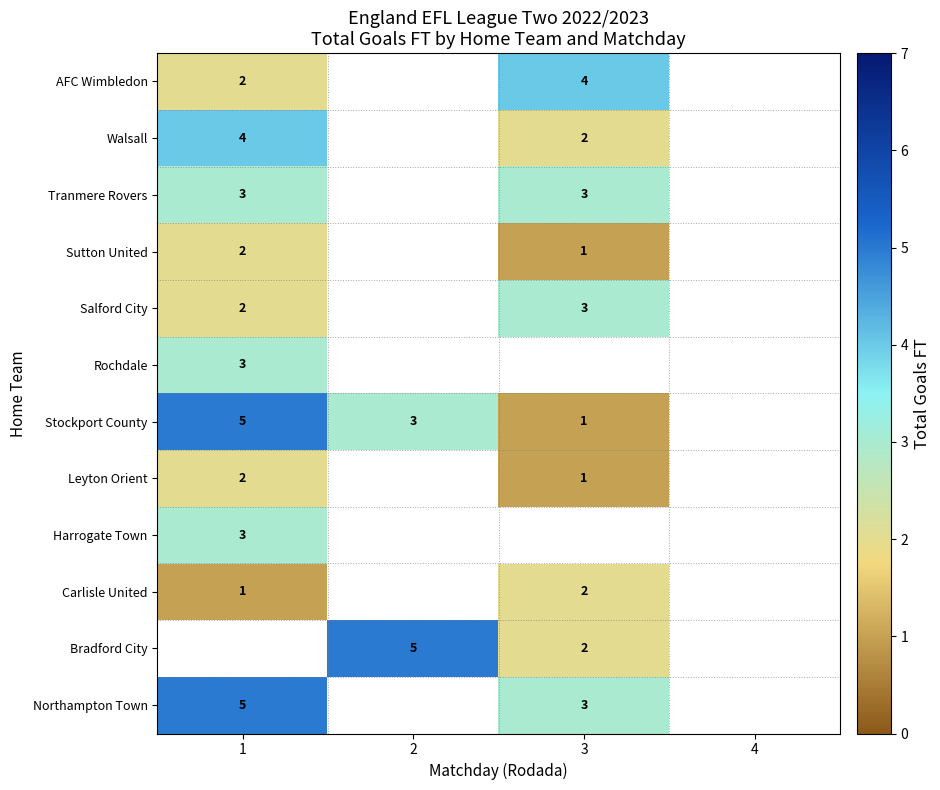

True or false: Sutton United has a value of 1.2 at 1.

False